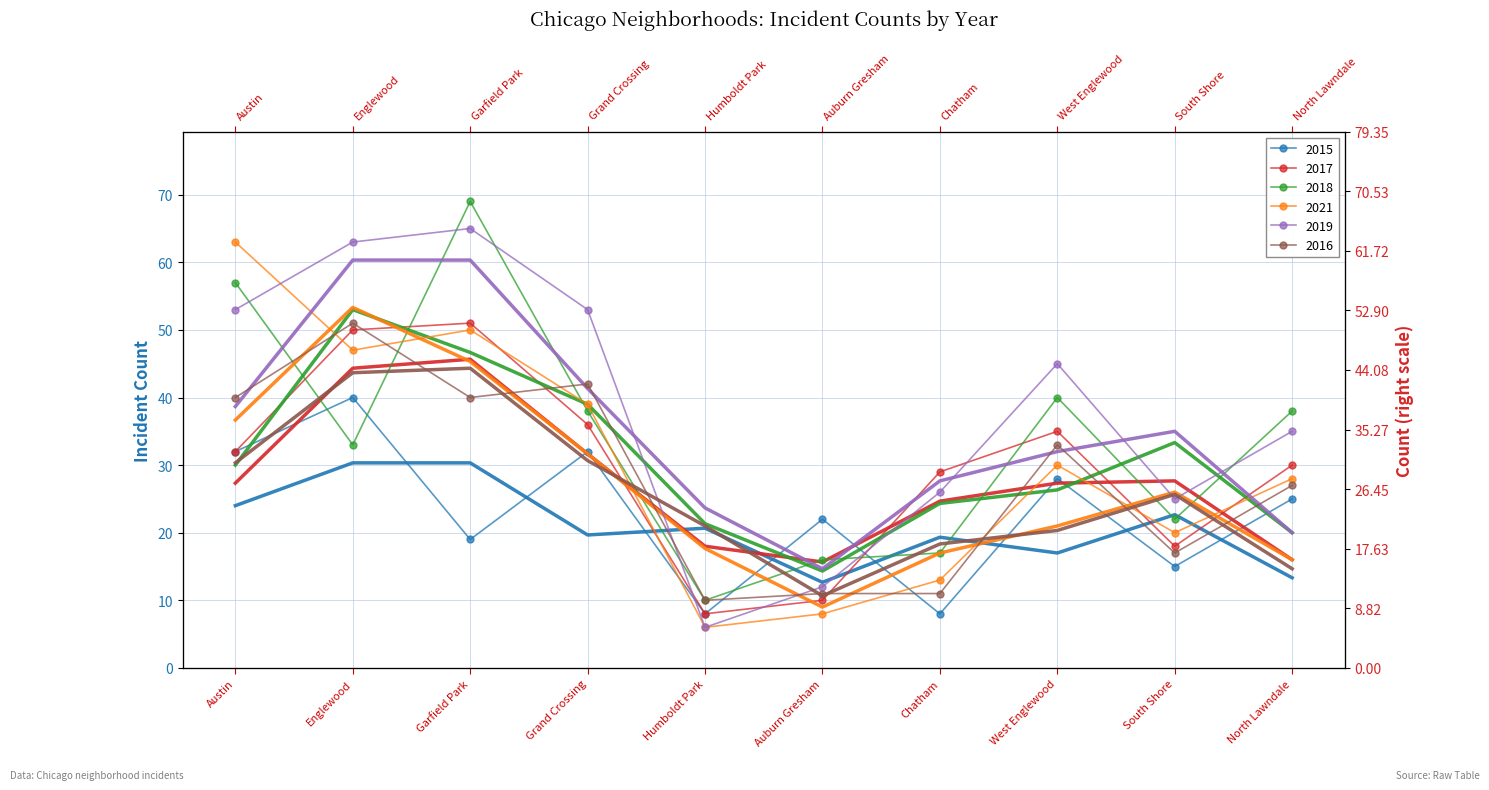

Between Englewood and Grand Crossing, which is larger?

Englewood